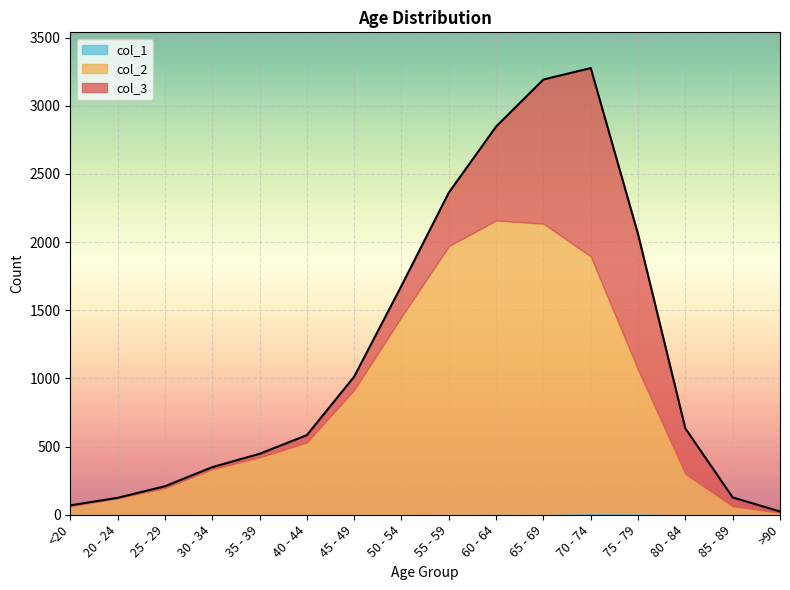

Which series has the largest total across all categories?

col_2